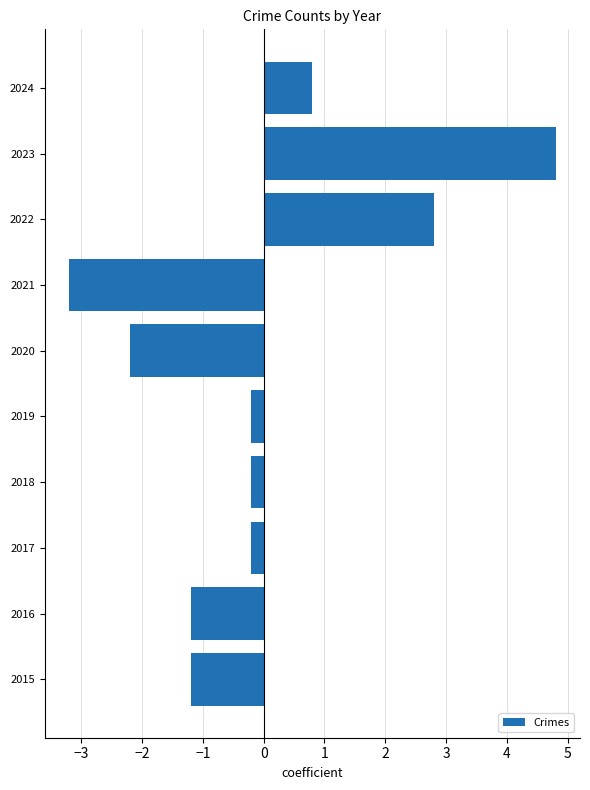

Reading bottom to top, transcribe all the data shown in this chart.

-1.2	-1.2	-0.2	-0.2	-0.2	-2.2	-3.2	2.8	4.8	0.8